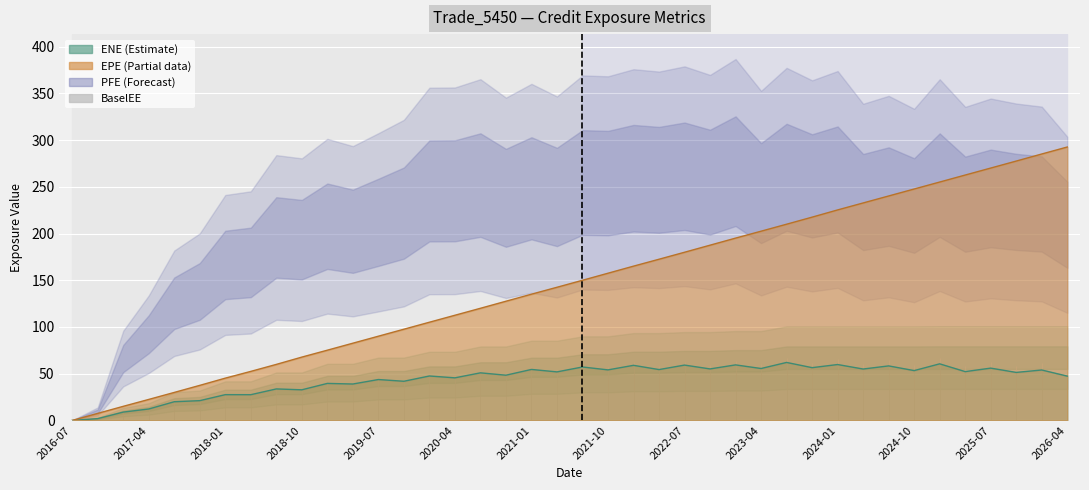

True or false: EPE has more than 1 interior local peaks.

False